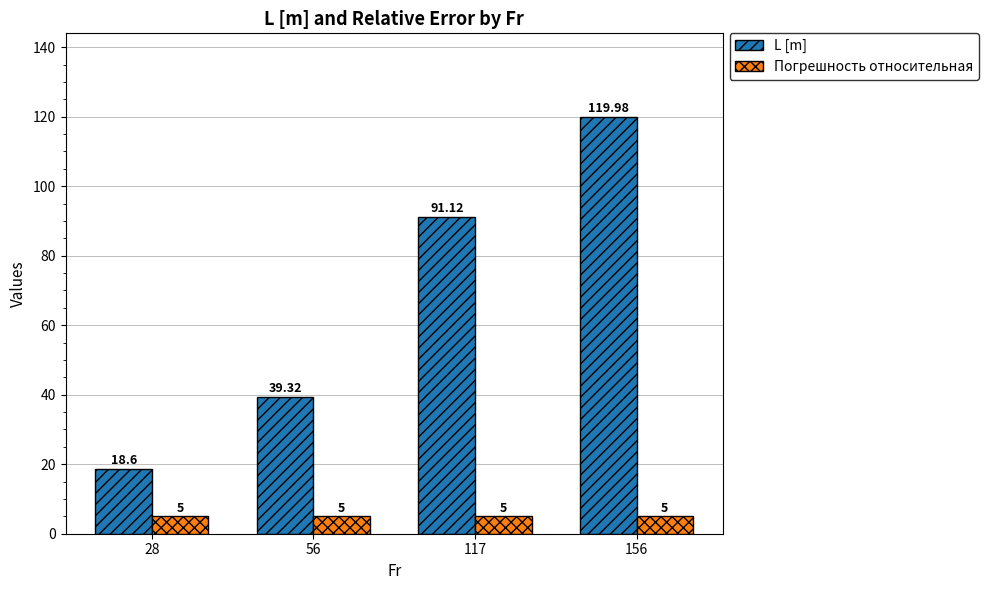

How many bars are there in total?

8